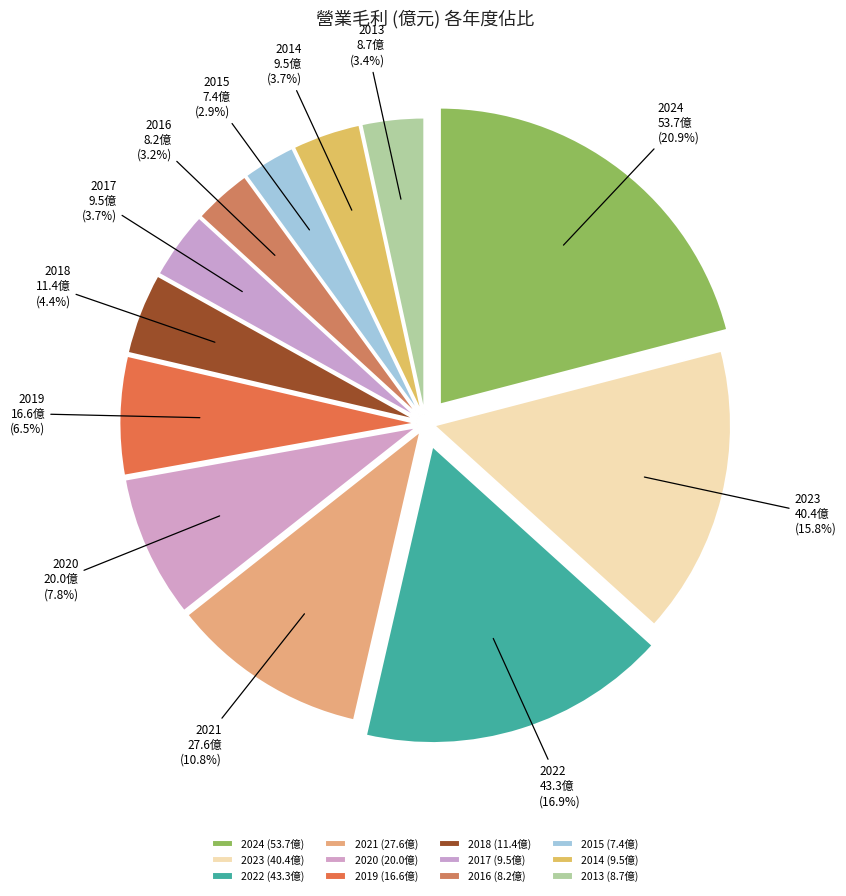

What is the total percentage of 2018 and 2022?

21.3%